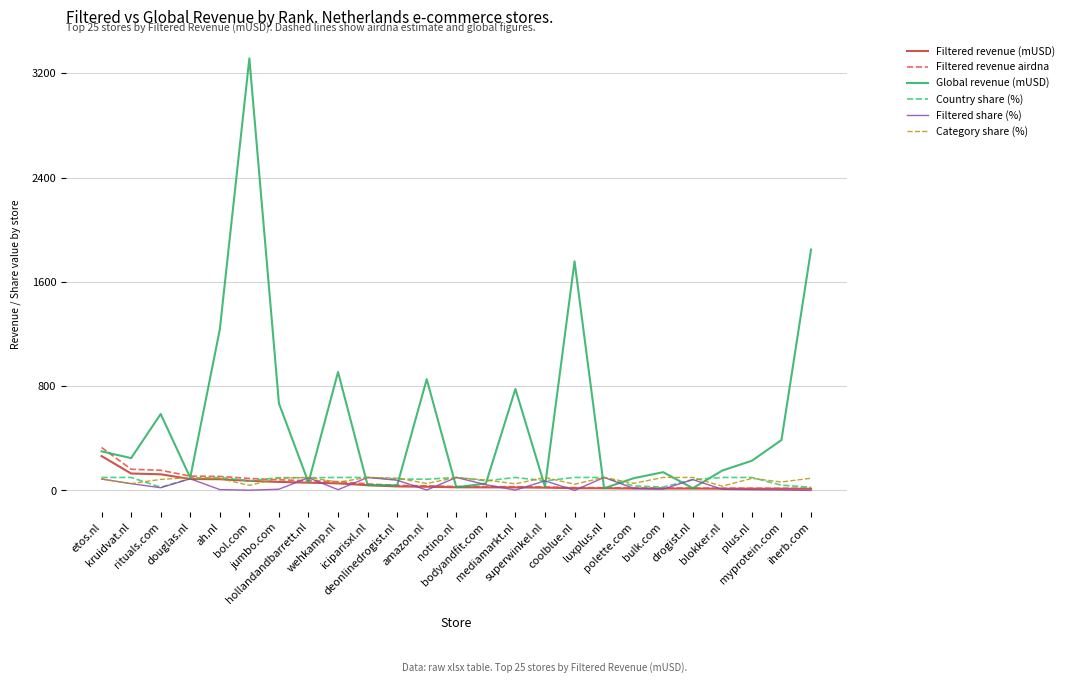

What is the sum of the Category share (%) values at superwinkel.nl and iciparisxl.nl?

200.0